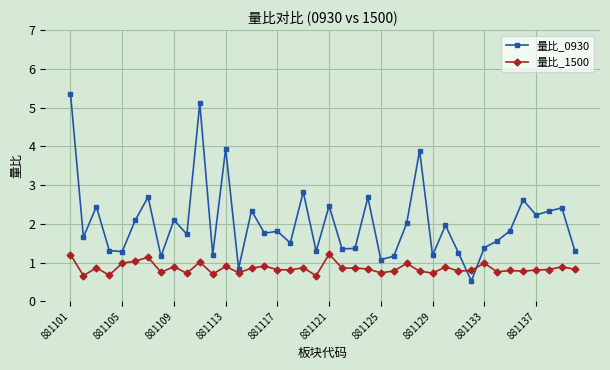

True or false: 量比_1500 has more than 0 points higher than both neighbors.

True